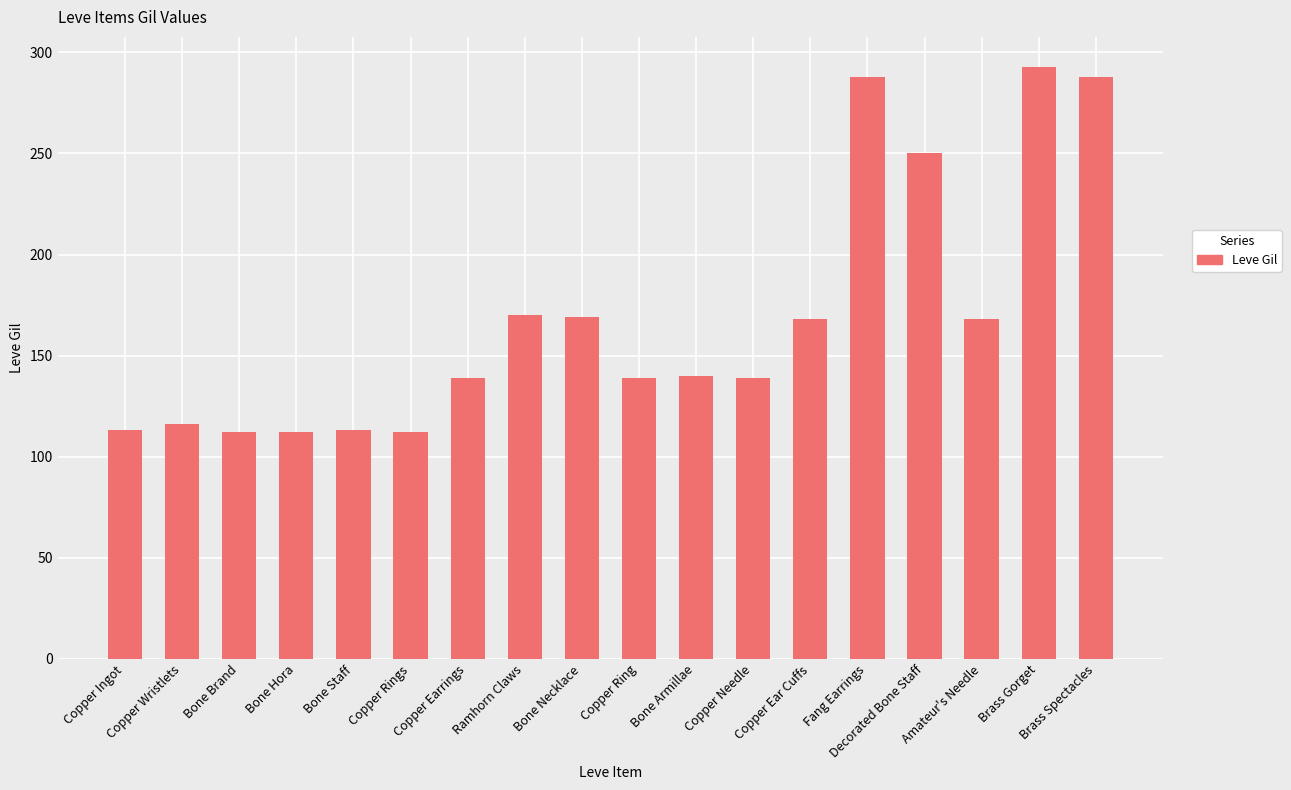

What is the maximum value shown in the chart?

293